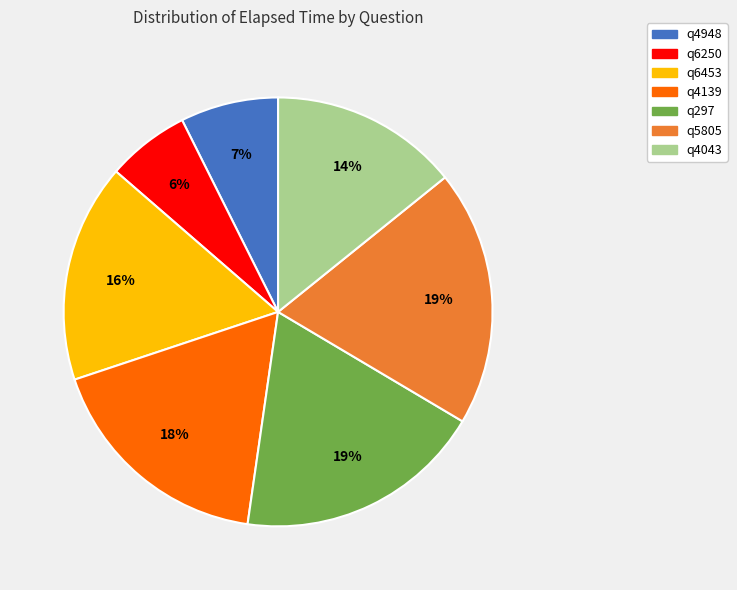

Do q5805 and q4139 together represent more than half of the pie?

No